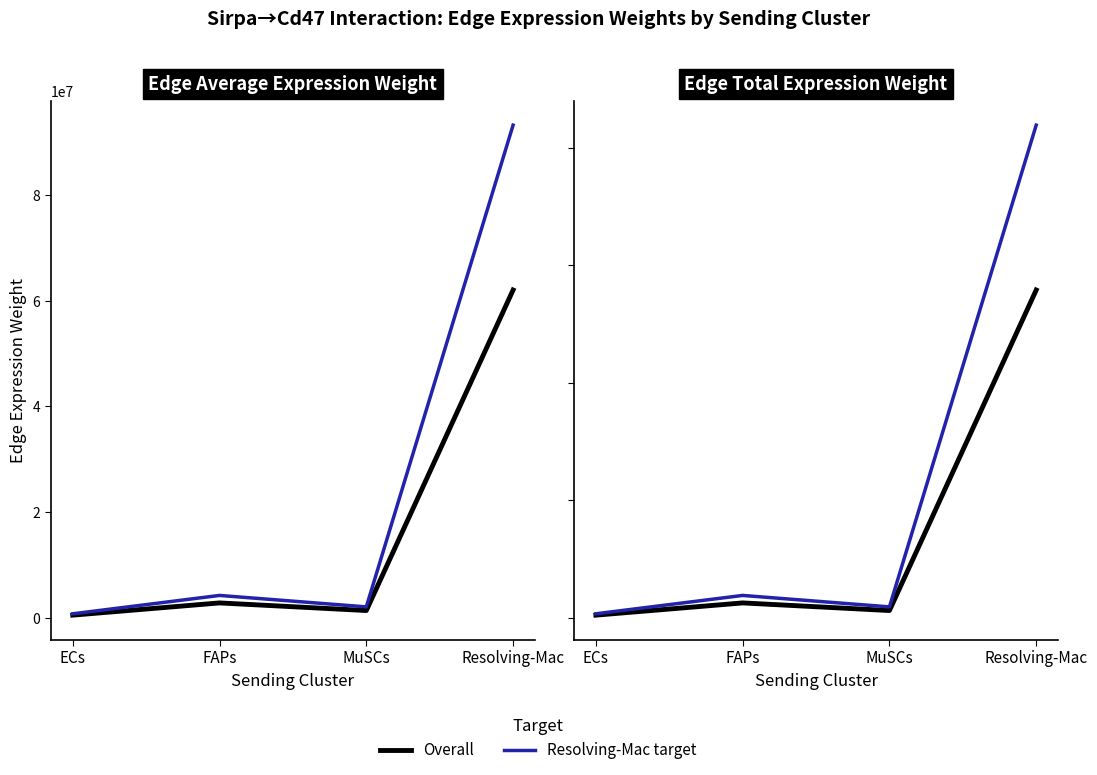

What is the minimum value for Overall?

4539980.4